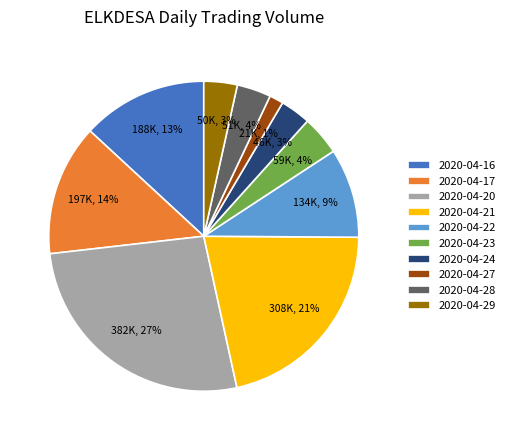

Is there any slice that represents more than half of the pie?

No